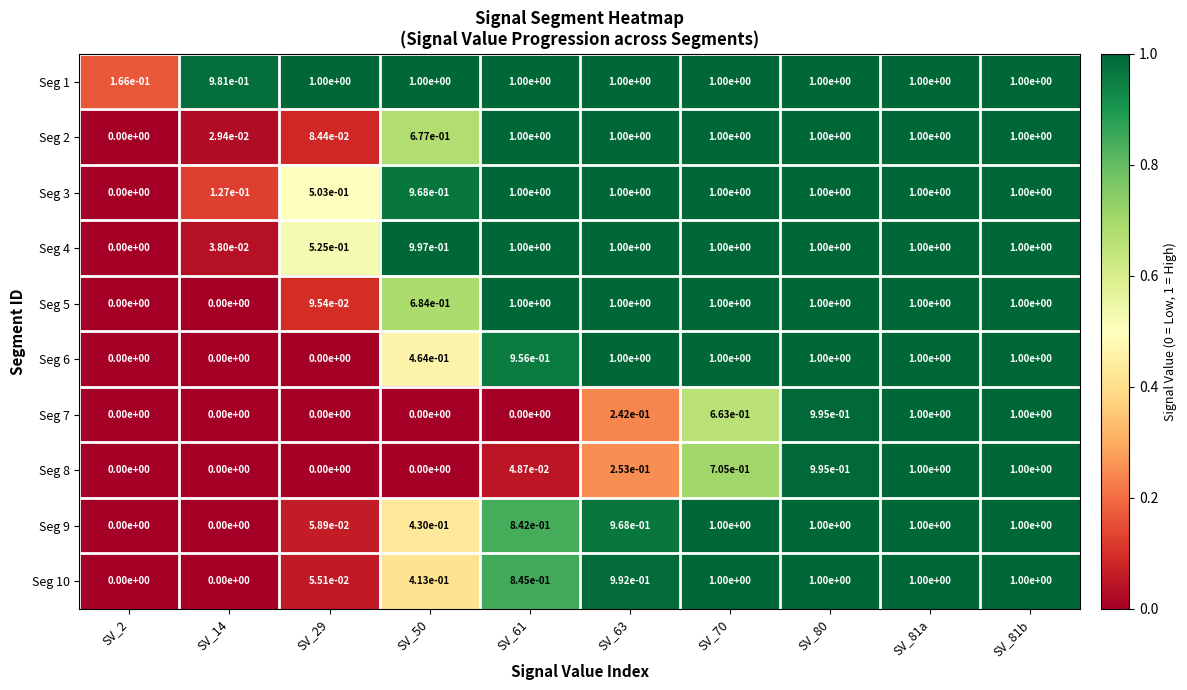

At how many categories does at least one series exceed 0?

10